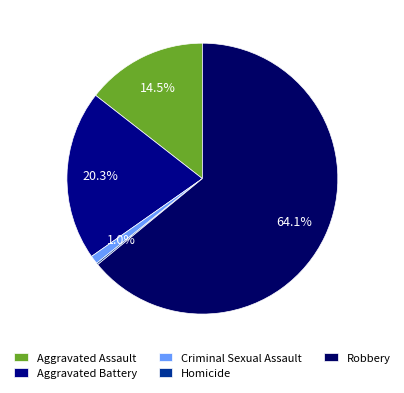

Which has a higher value, Robbery or Homicide?

Robbery